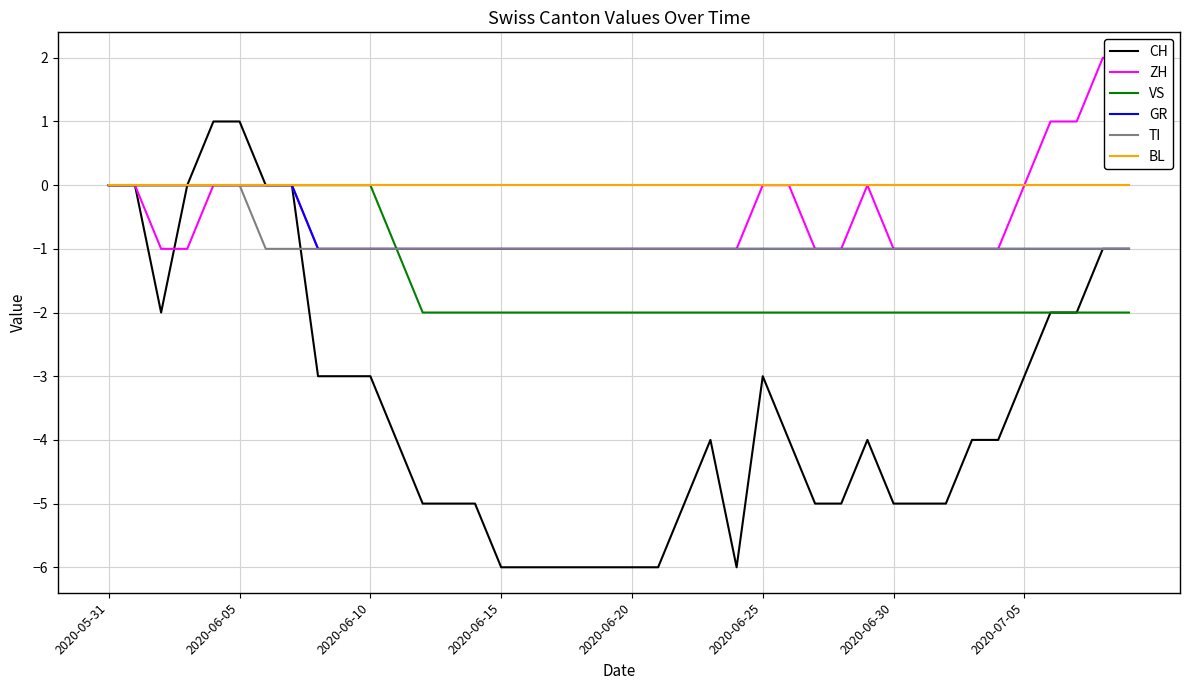

The value of CH at 36 is -1. True or false?

False